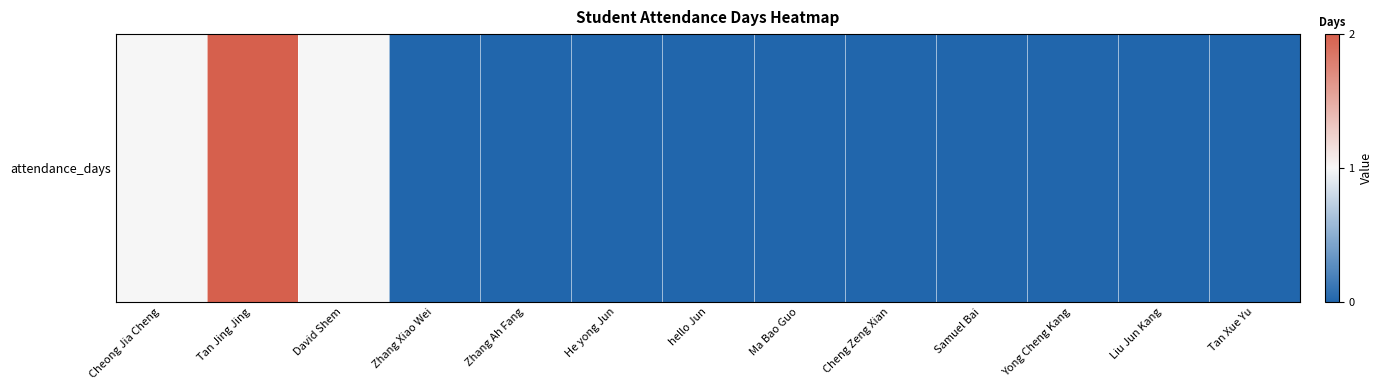

Reading left to right, extract all data points from this chart.

Cheong Jia Cheng=1	Tan Jing Jing=2	David Shem=1	Zhang Xiao Wei=0	Zhang Ah Fang=0	He yong Jun=0	hello Jun=0	Ma Bao Guo=0	Cheng Zeng Xian=0	Samuel Bai=0	Yong Cheng Kang=0	Liu Jun Kang=0	Tan Xue Yu=0